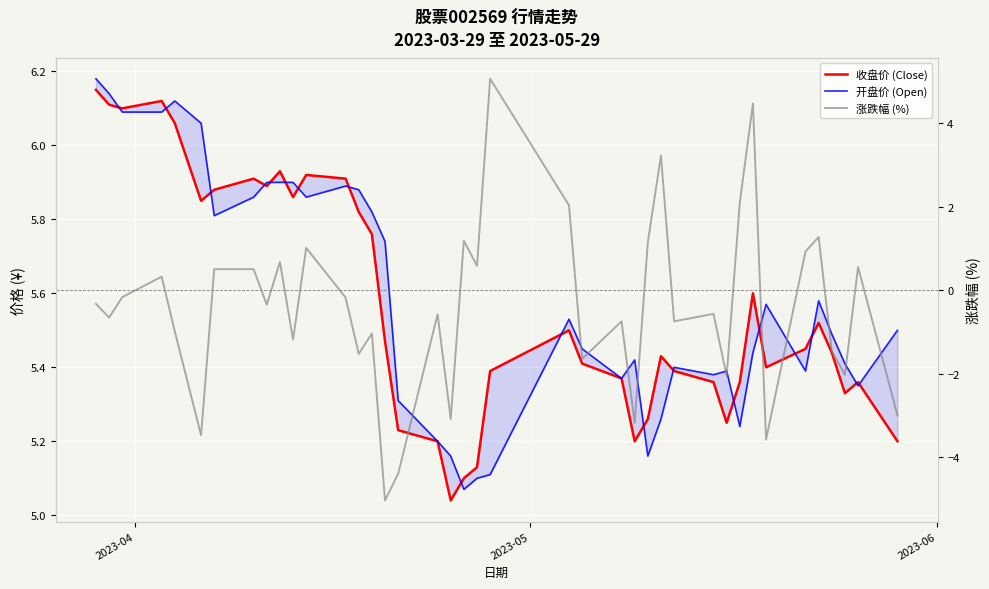

What are all the series names shown in the legend?

收盘价 (Close), 开盘价 (Open), 涨跌幅 (%)